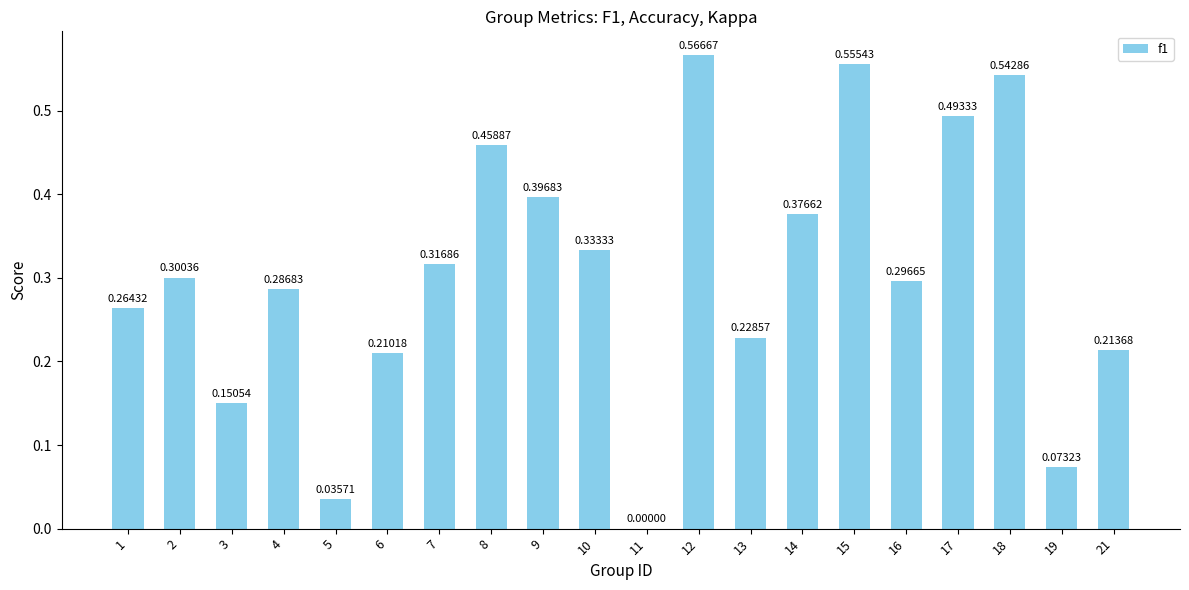

What is the change in value from 8 to 19?

-0.4